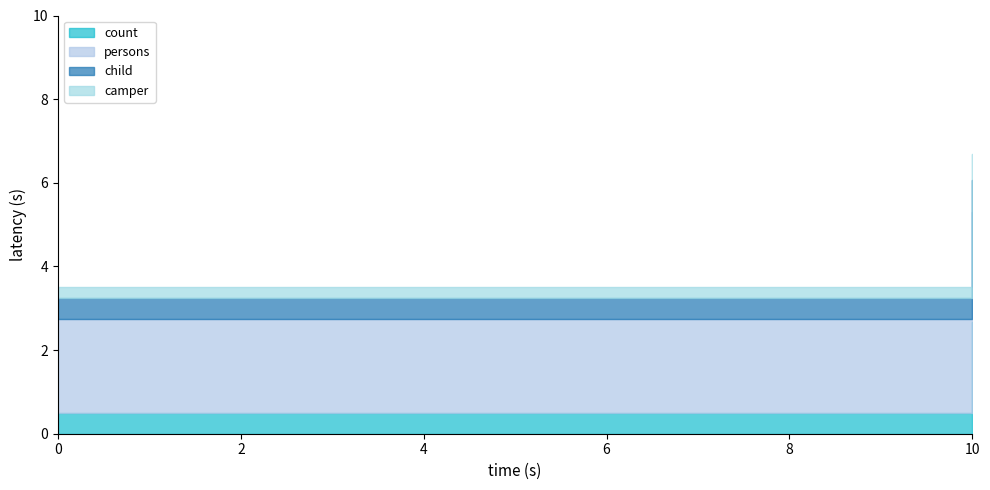

Is the value of count at 1 greater than the value of persons at 0?

No